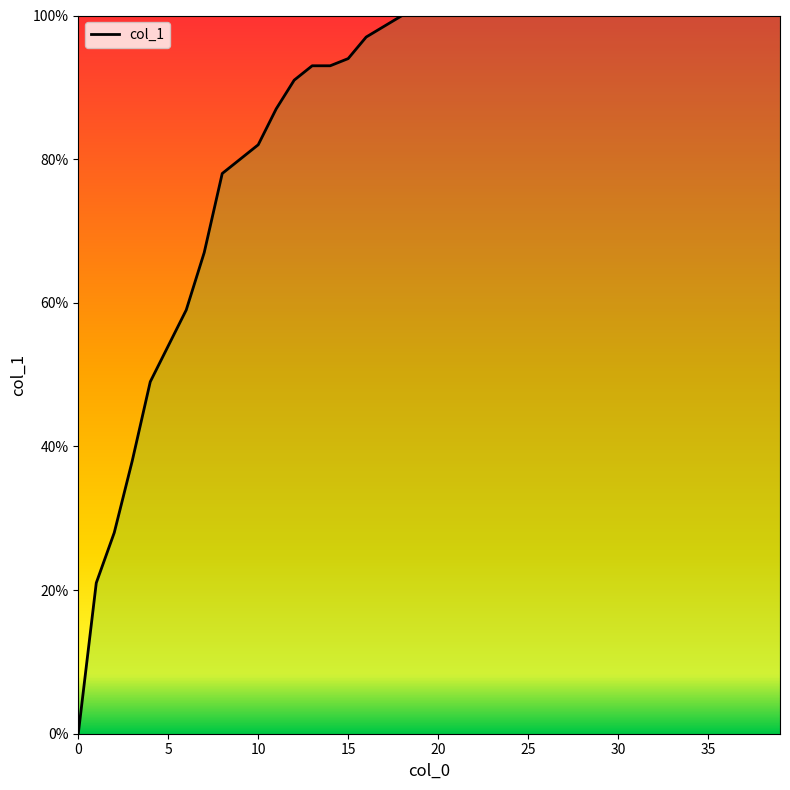

Does the chart have visible grid lines?

No